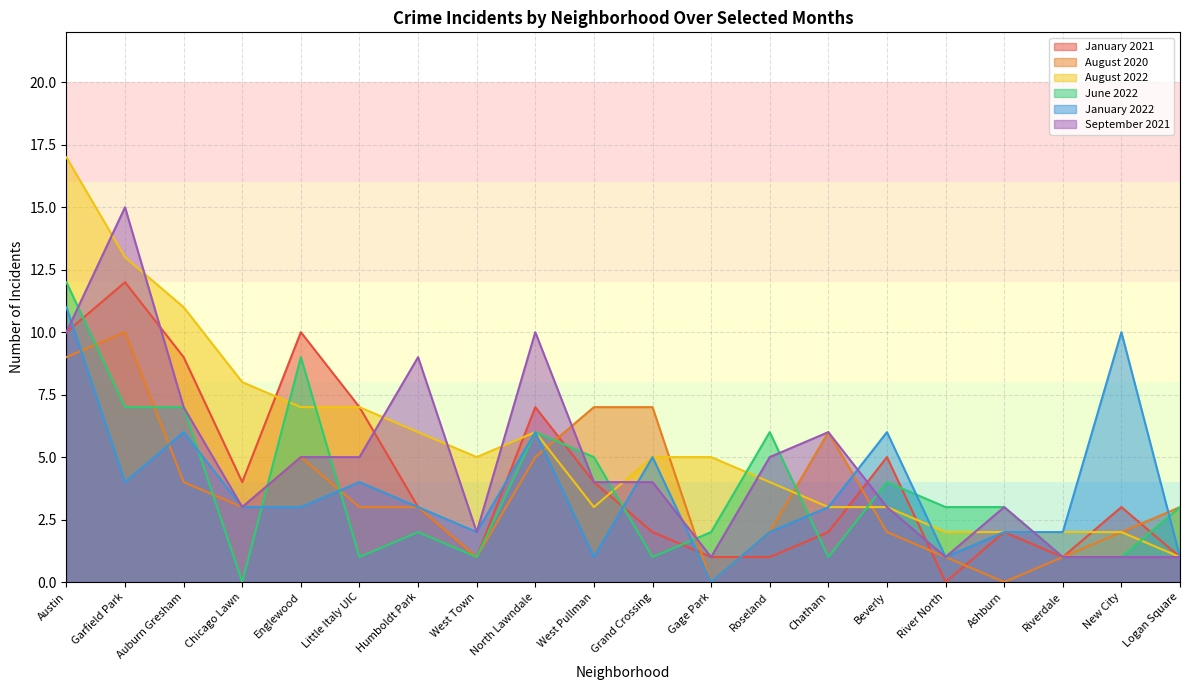

Between Riverdale and Auburn Gresham, which is larger?

Auburn Gresham